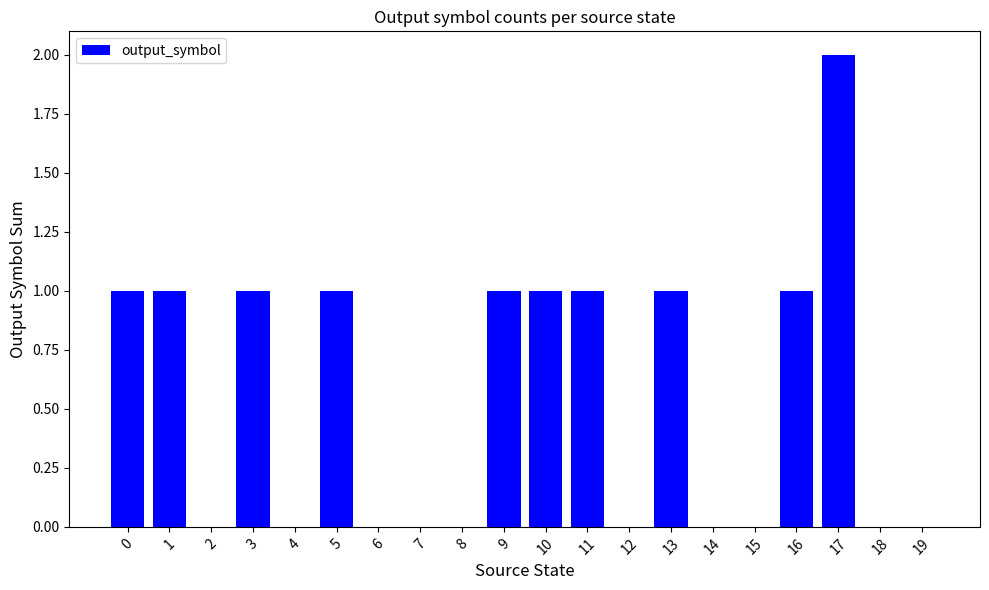

How many data points does each series have?

20